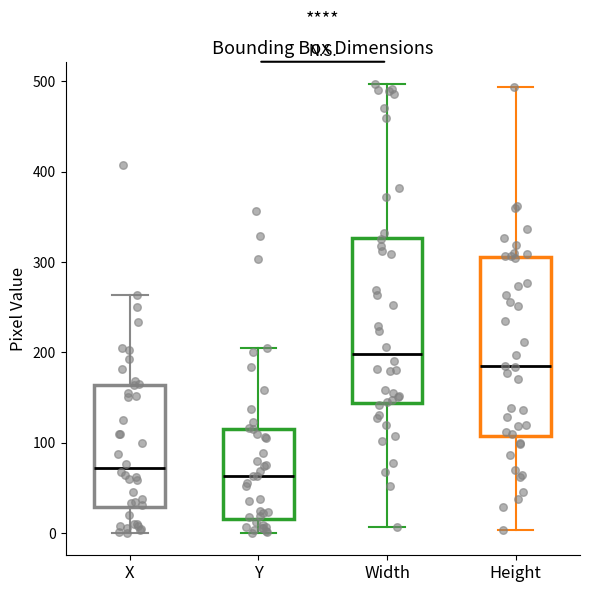

Reading left to right, read every box against the y-axis: the position of its median line, the range the box covers, and the ends of its whiskers. The values are not printed on the chart, so give them approximately, as read against the axis.

X: median 70, box 30 to 160, whiskers 0 to 260
Y: median 60, box 20 to 120, whiskers 0 to 210
Width: median 200, box 140 to 330, whiskers 10 to 500
Height: median 180, box 110 to 310, whiskers 0 to 490